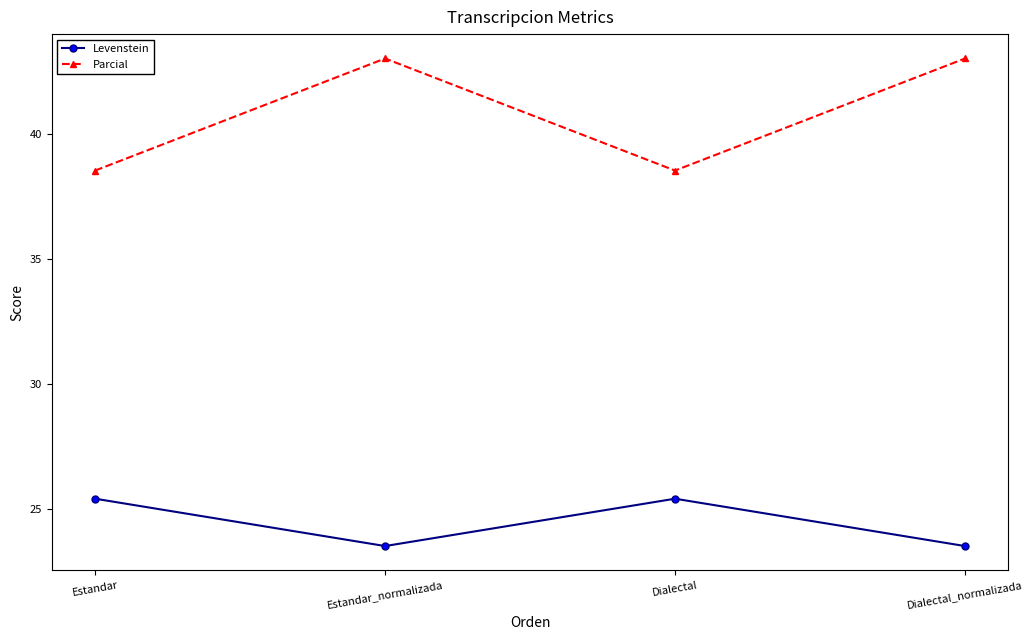

What is the difference between the highest and lowest values at Estandar_normalizada?

19.5